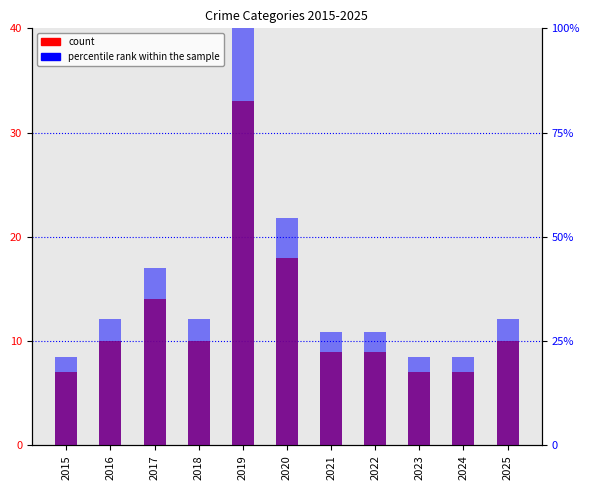

Reading right to left, extract all data points from this chart.

count: 2025=10.0	2024=7.0	2023=7.0	2022=9.0	2021=9.0	2020=18.0	2019=33.0	2018=10.0	2017=14.0	2016=10.0	2015=7.0
percentile rank within the sample: 2025=30.3	2024=21.2	2023=21.2	2022=27.3	2021=27.3	2020=54.5	2019=100.0	2018=30.3	2017=42.4	2016=30.3	2015=21.2